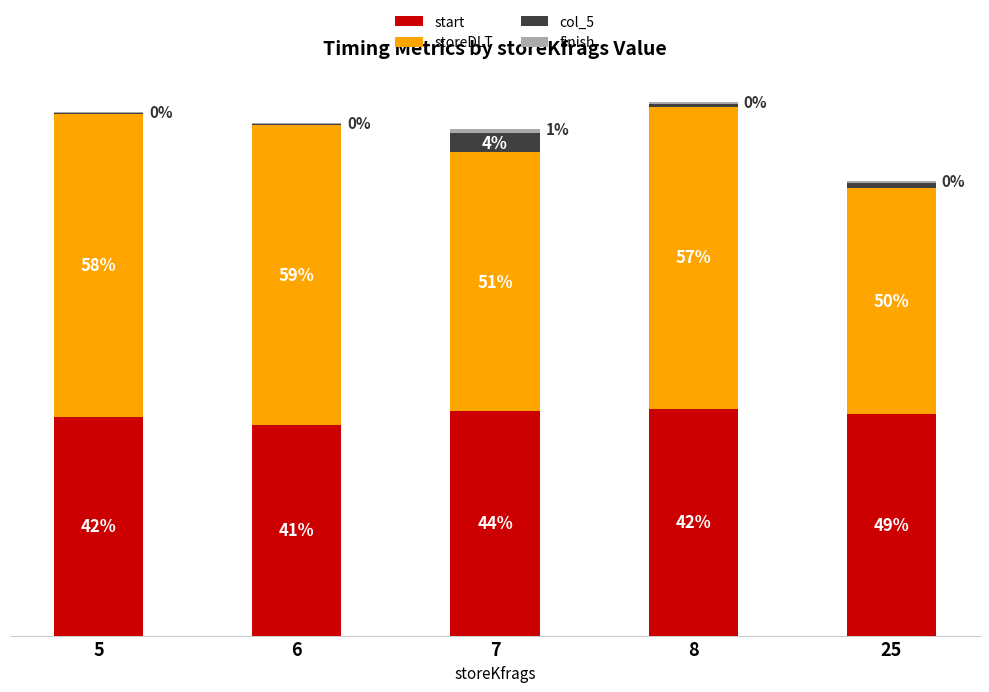

Are the bars horizontal?

No